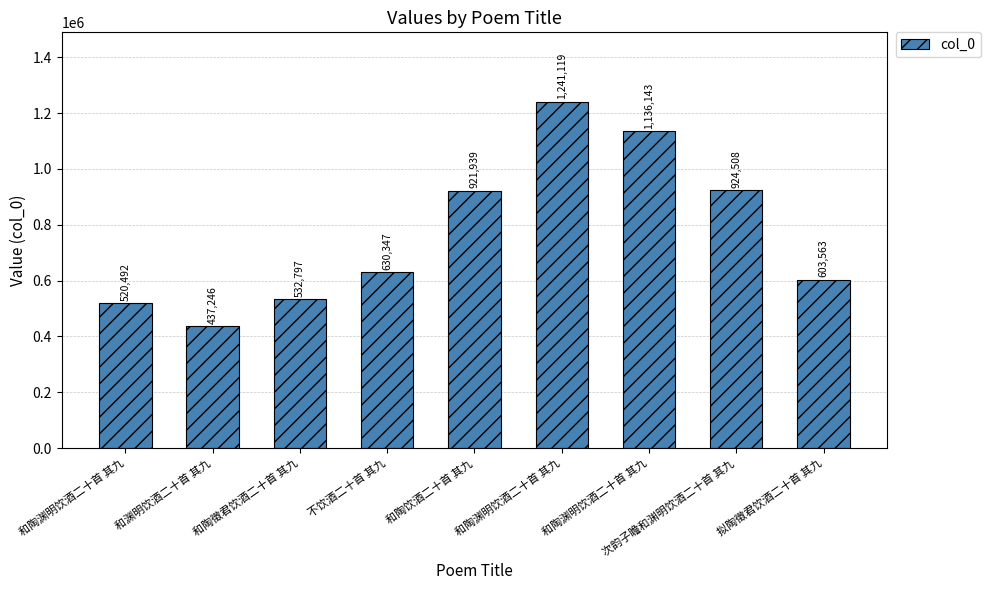

How many data points does each series have?

9